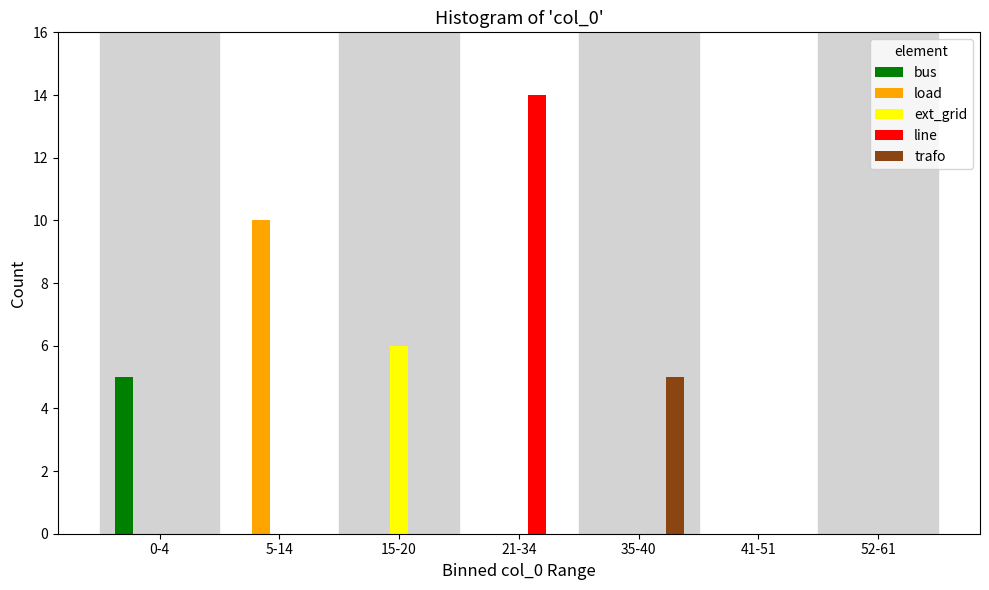

What is the sum of all trafo values?

5